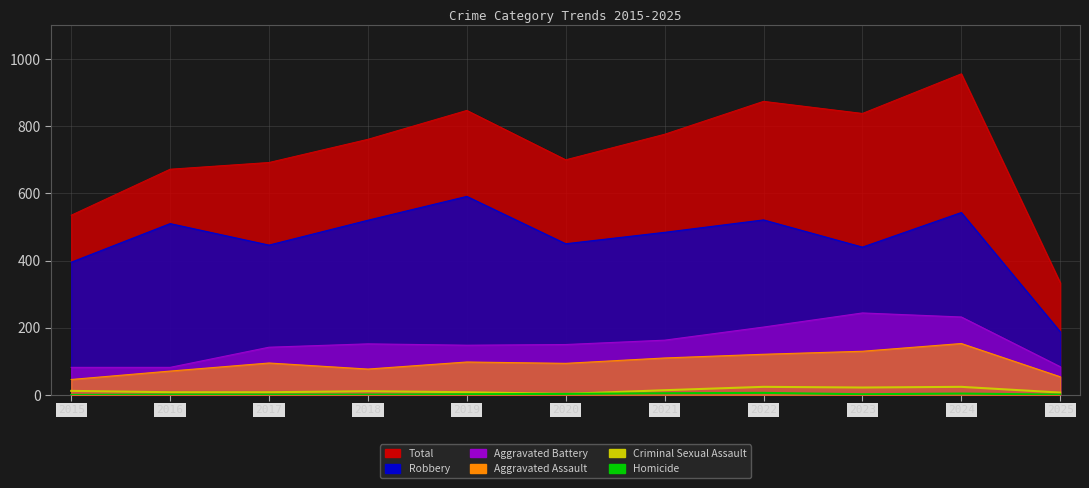

Count the Homicide values in the range 1 to 4.

8